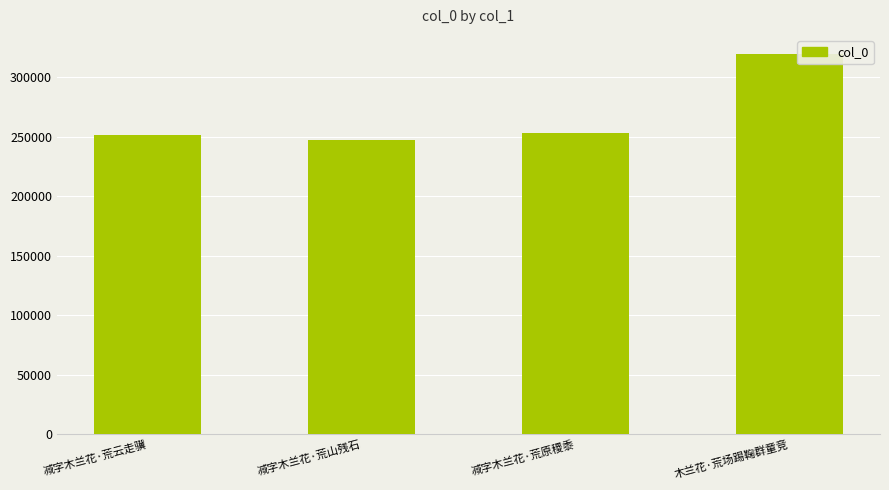

What is the ratio of the value at 减字木兰花·荒原稷黍 to the value at 减字木兰花·荒山残石?

1.0